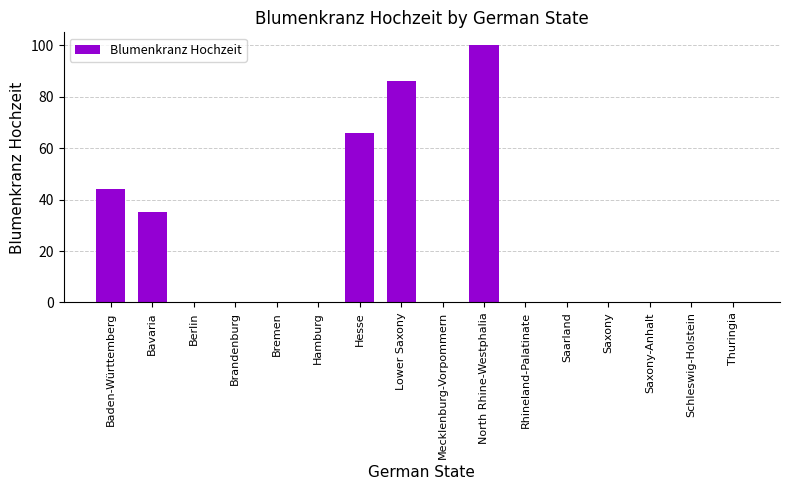

Are the bars horizontal?

No